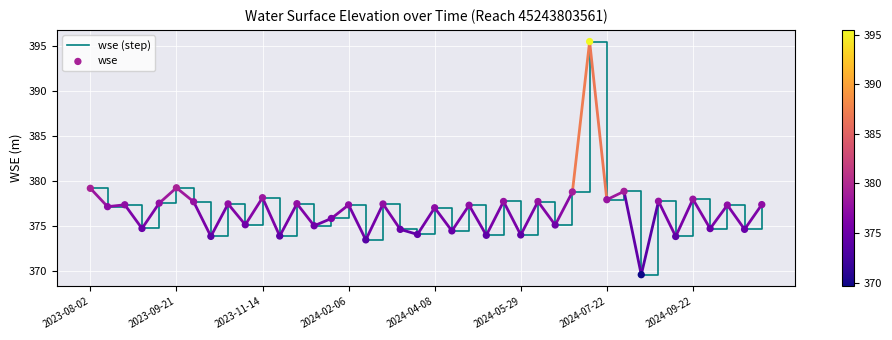

What is the difference between the maximum and minimum values?

25.9